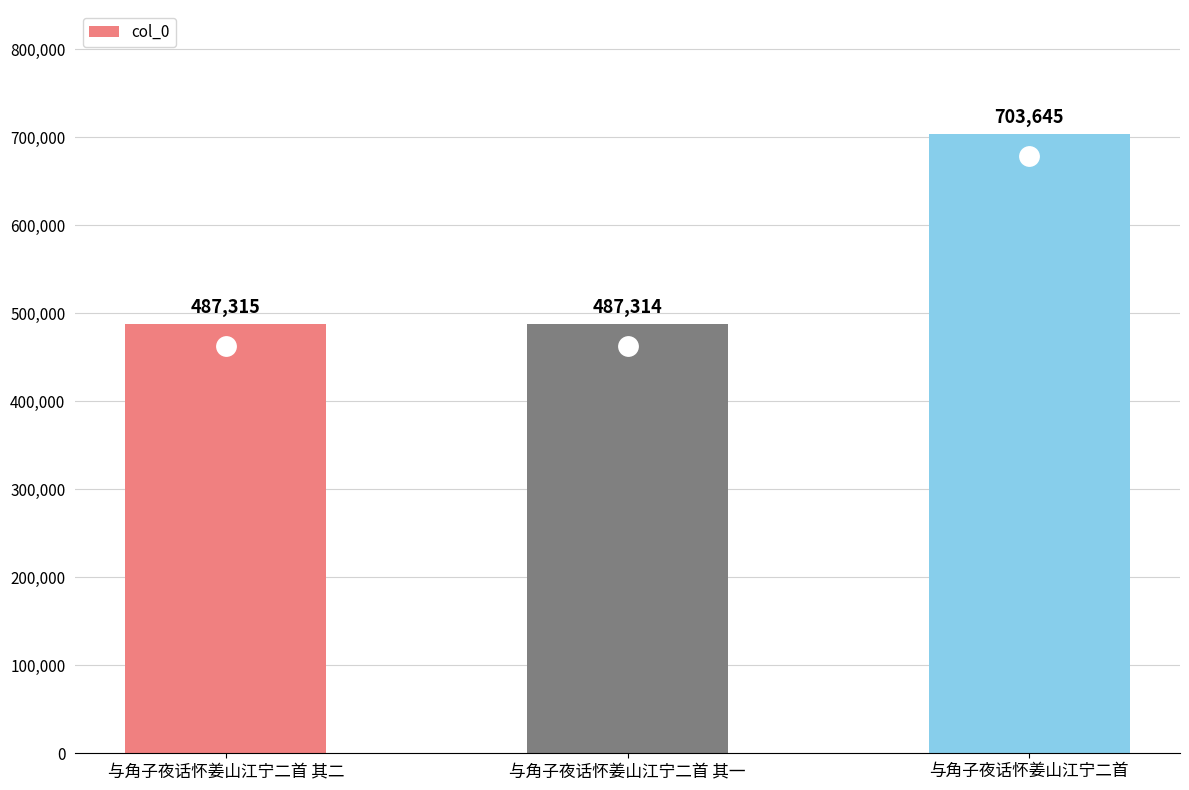

Where is the data nearest to the value 595479?

与角子夜话怀姜山江宁二首 其二